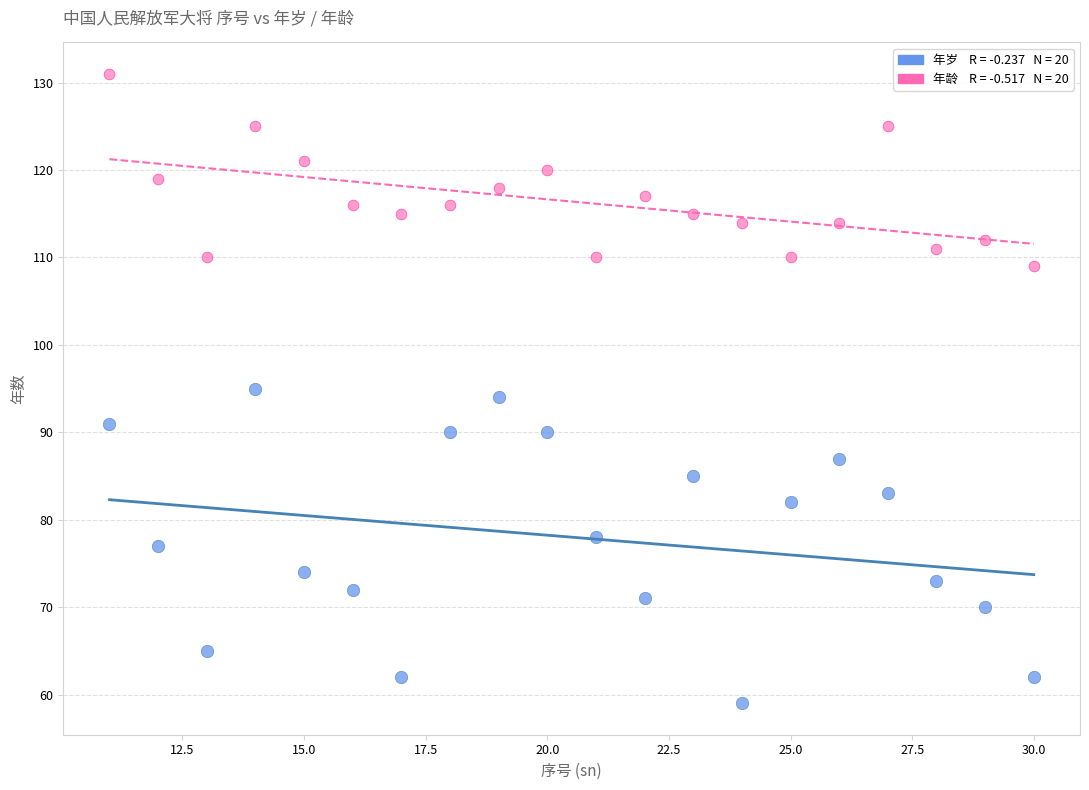

Across all data points, what is the range of Y values (max minus min)?

72